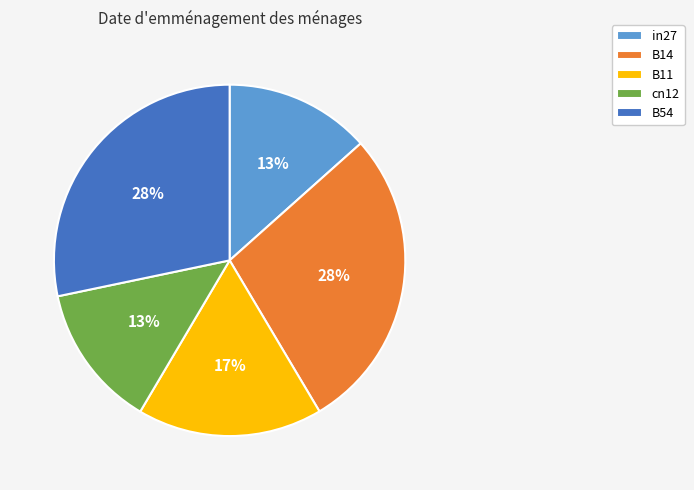

Count the number of slices in the pie.

5